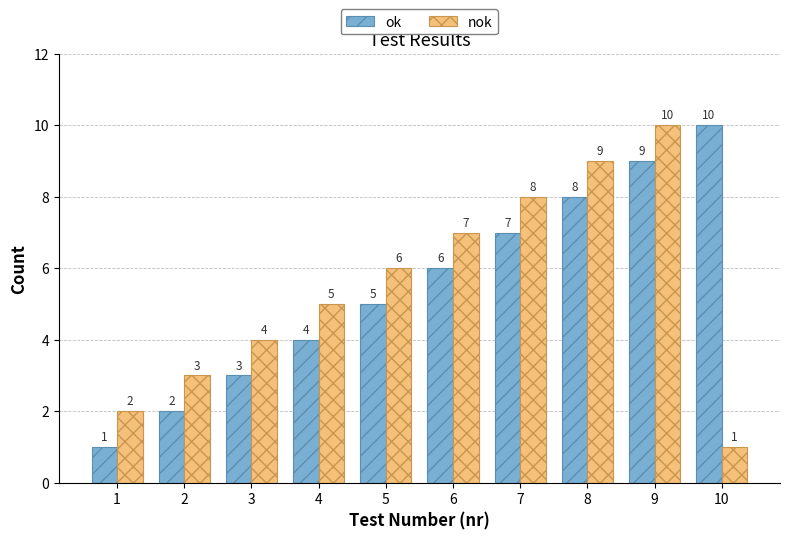

At which category is the sum across all series the highest?

9